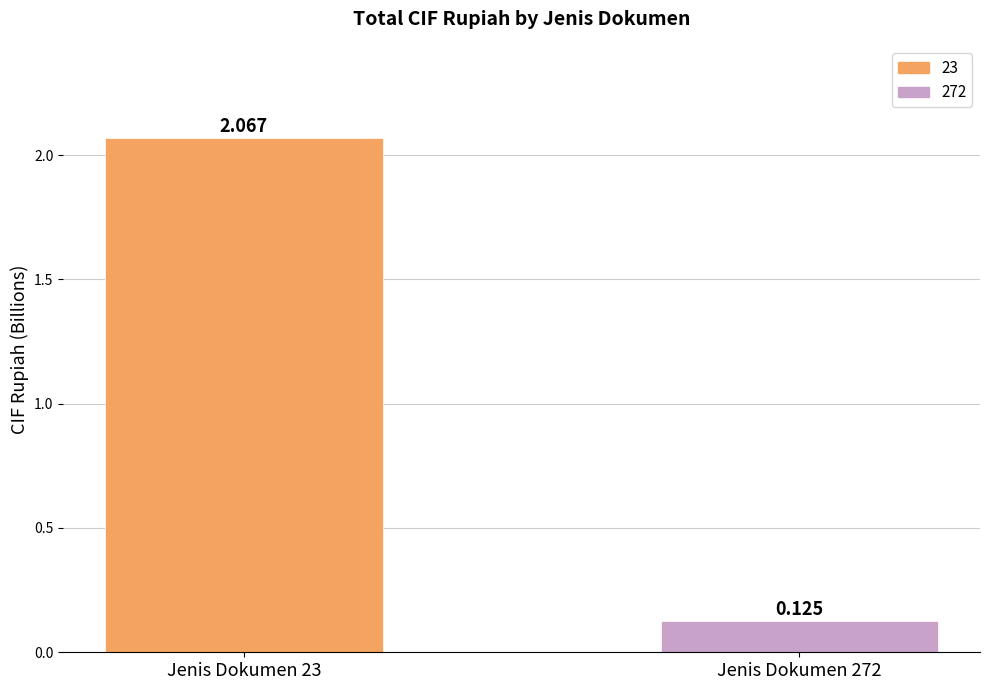

How many categories are shown in the chart?

1